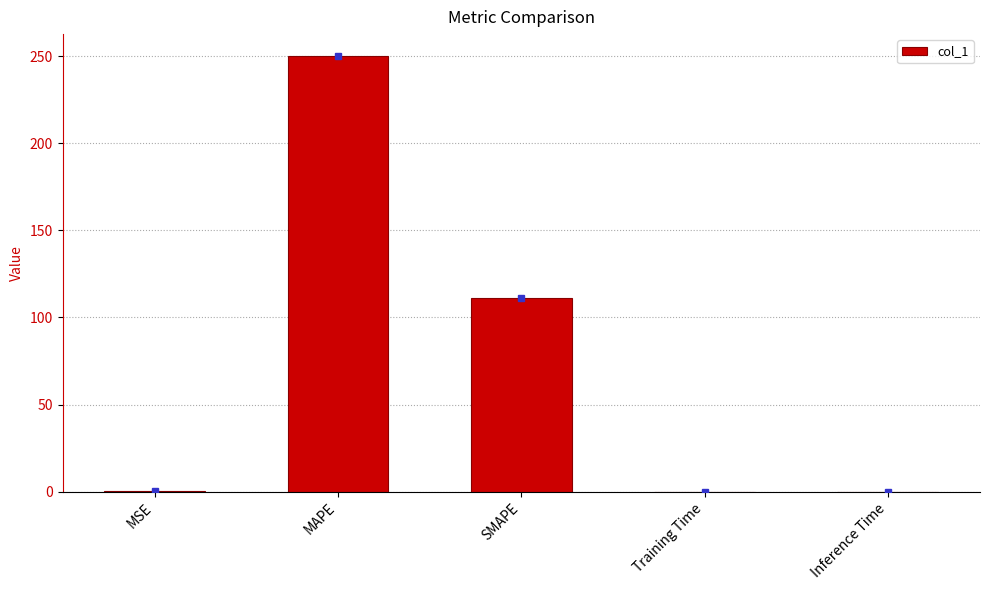

What is the sum of the values at MAPE and SMAPE?

361.2